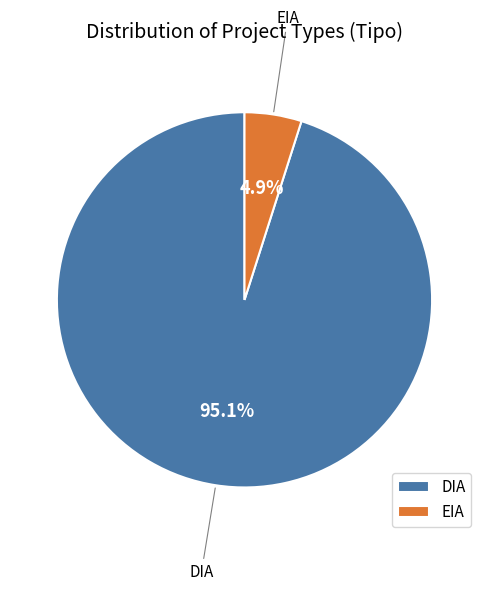

What percentage is the DIA slice, to the nearest percent?

95%